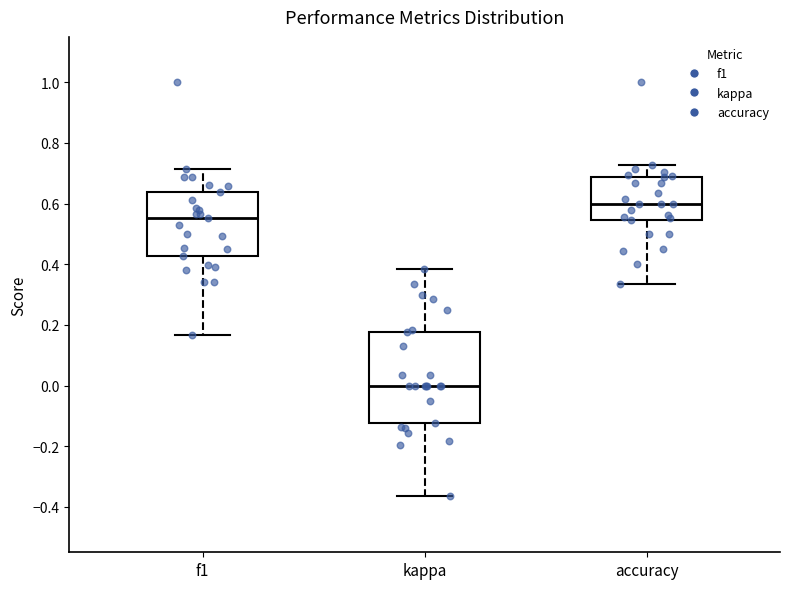

Where is the lower edge of the box for accuracy on the y-axis? The values are not printed on the chart, so give them approximately, as read against the axis.

0.54